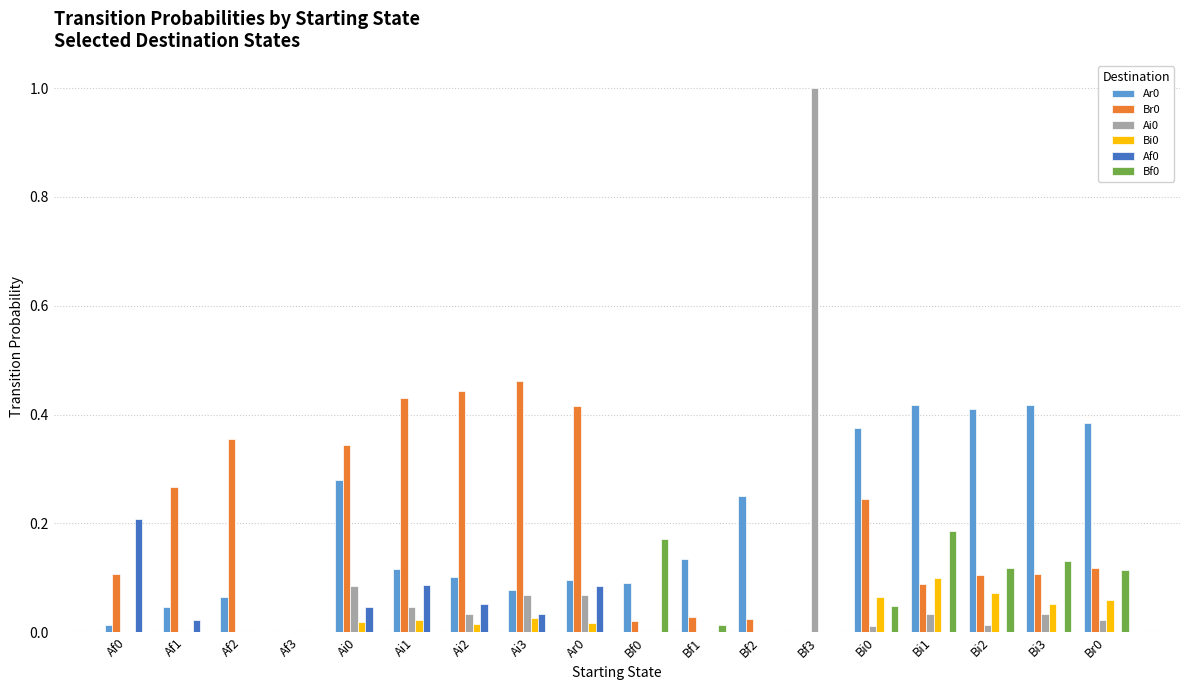

Count the number of data series in this chart.

6